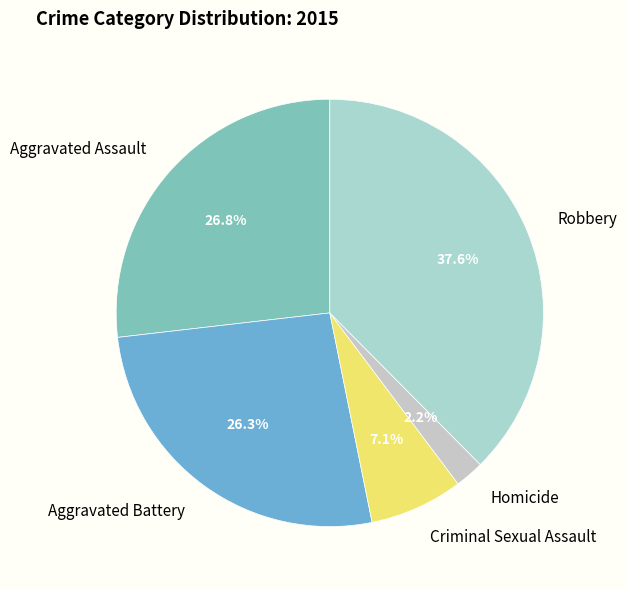

Rank the categories by value from lowest to highest.

Homicide, Criminal Sexual Assault, Aggravated Battery, Aggravated Assault, Robbery